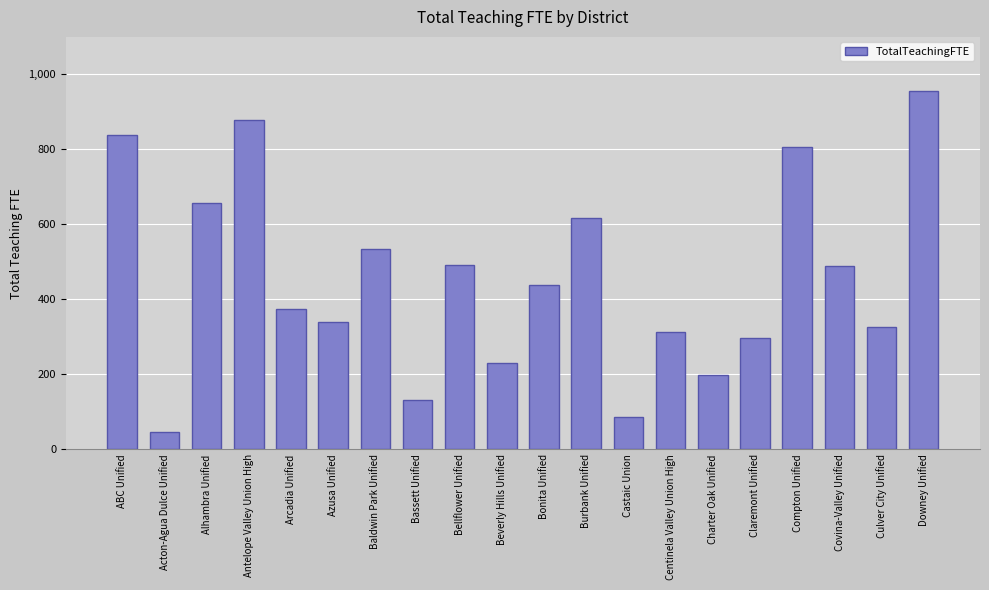

What is the approximate value at Antelope Valley Union High?

878.8